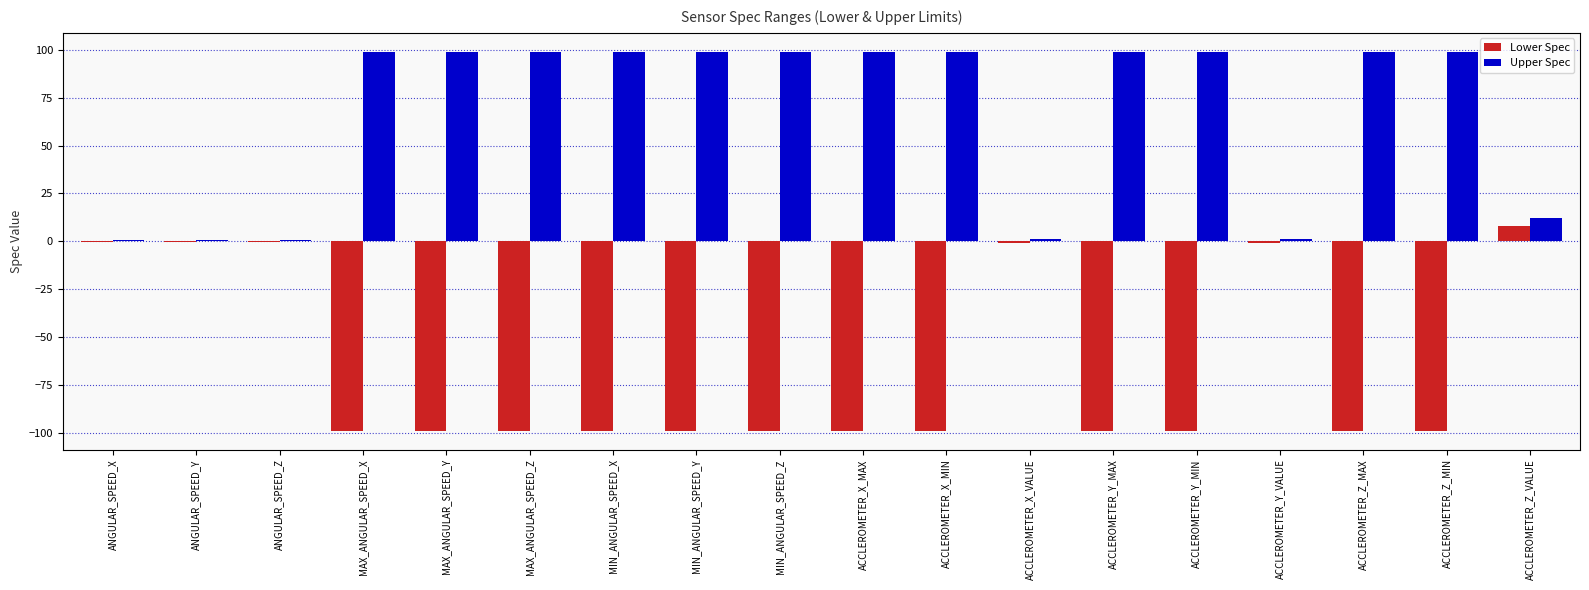

At which label is Upper Spec closest to 49?

ACCLEROMETER_Z_VALUE